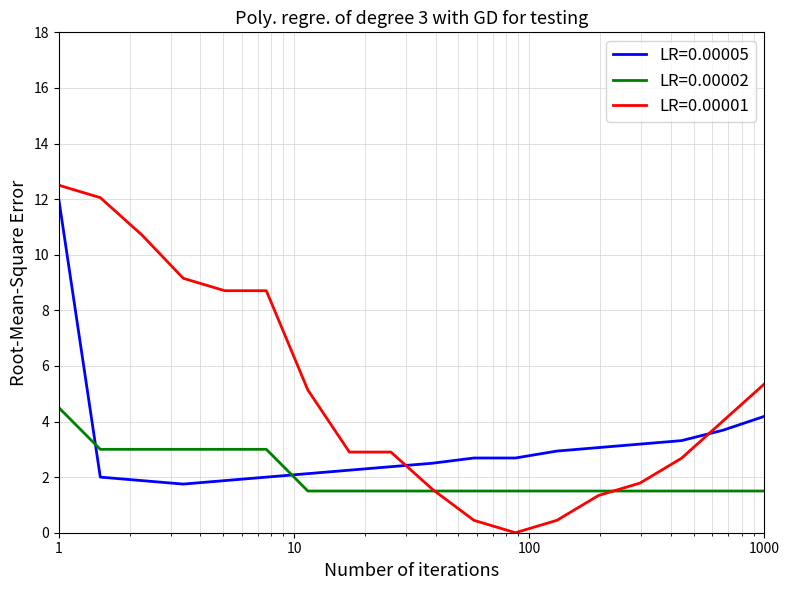

What are all the series names shown in the legend?

LR=0.00005, LR=0.00002, LR=0.00001